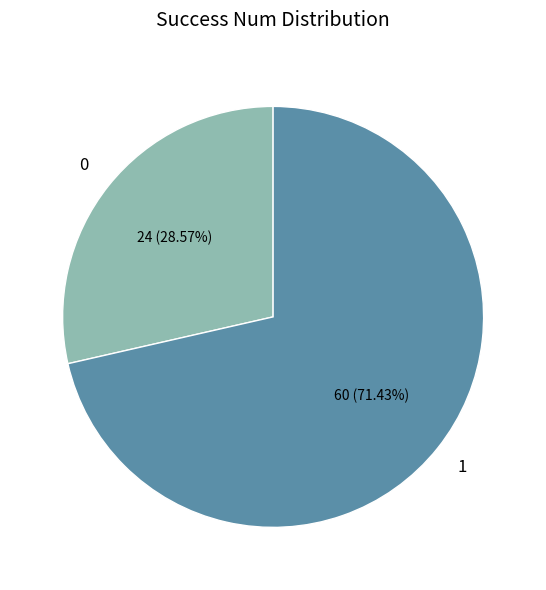

Does any single category account for the majority?

Yes